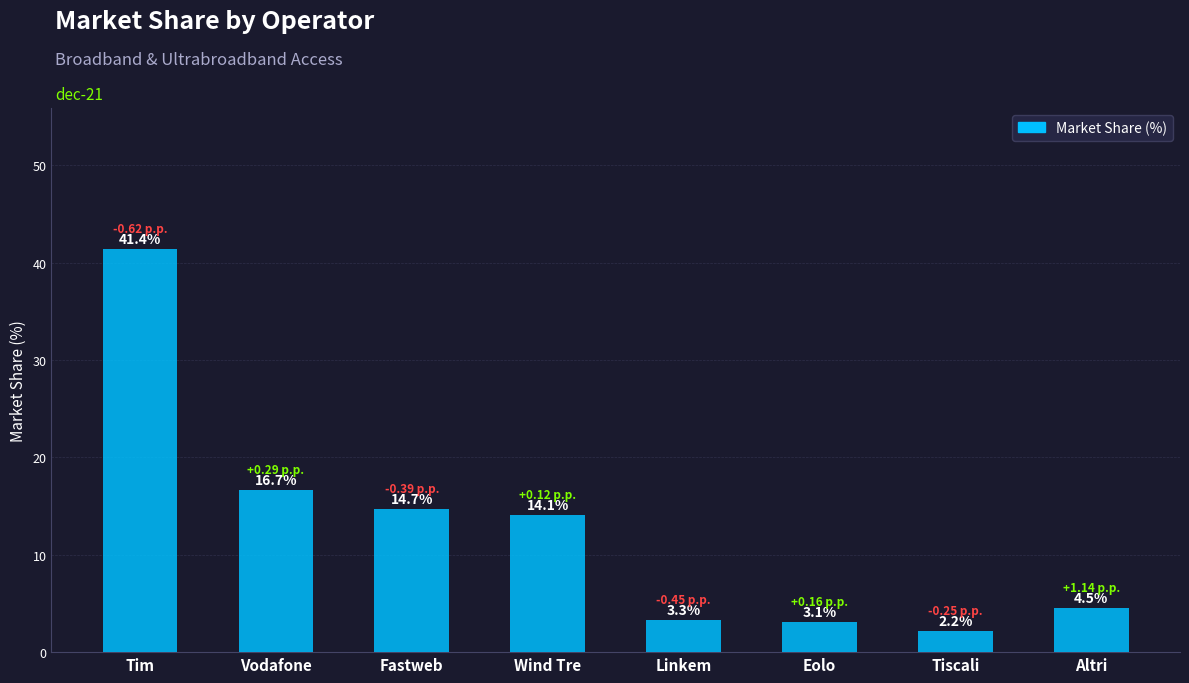

The value at Vodafone is 16.7. True or false?

True